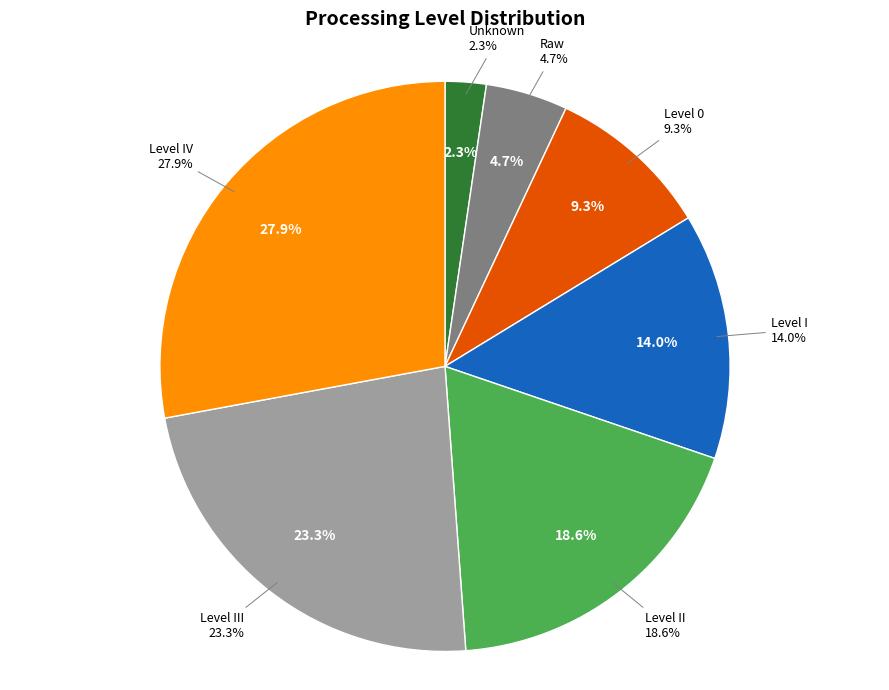

Between Level III and Level 0, which is larger?

Level III